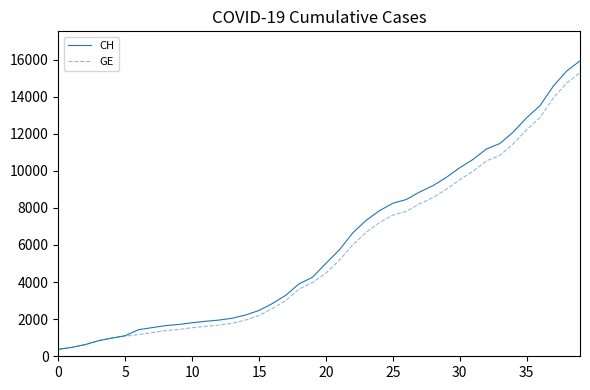

What is the minimum value shown in the chart?

375